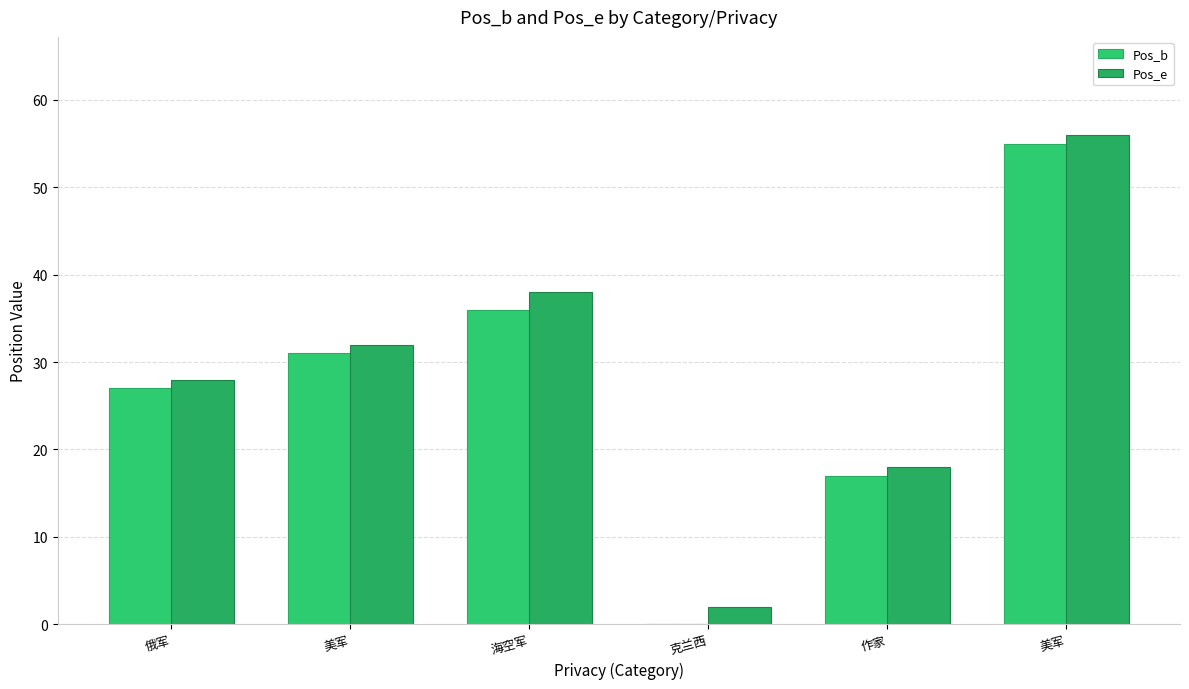

List the series in order of their peak value, highest first.

Pos_e, Pos_b